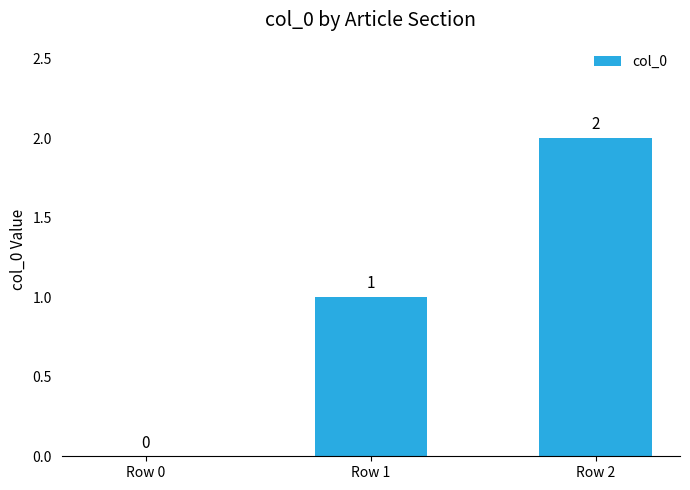

How many categories are shown in the chart?

3